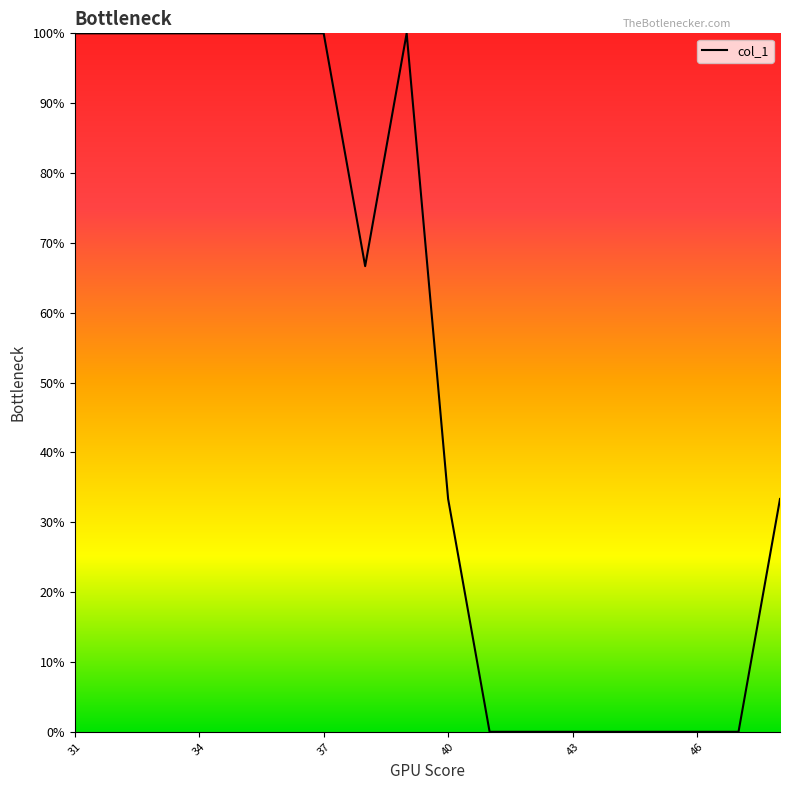

What is the greatest value displayed?

100.0